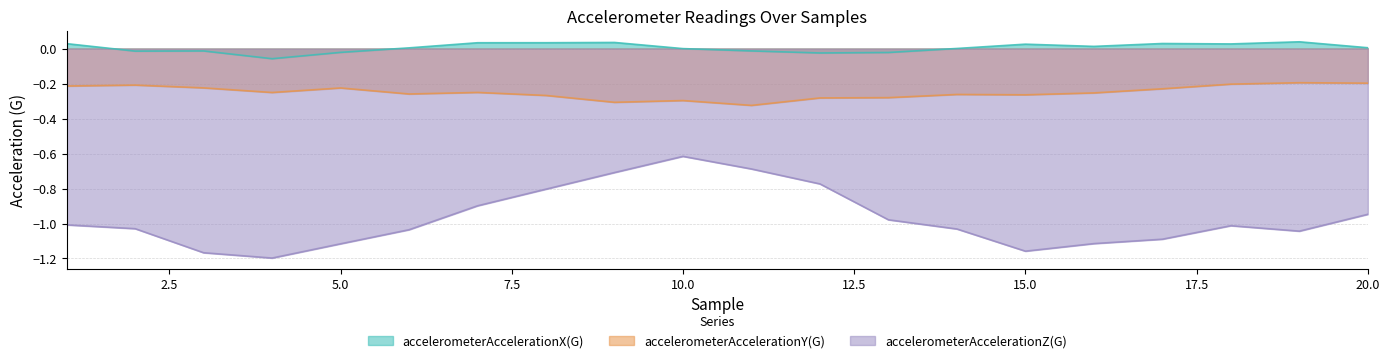

What is the sum of all accelerometerAccelerationZ(G) values?

-19.4